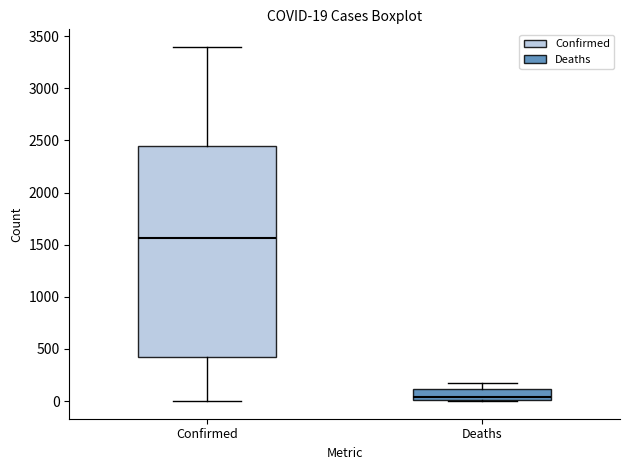

Which box's median line is the highest?

Confirmed